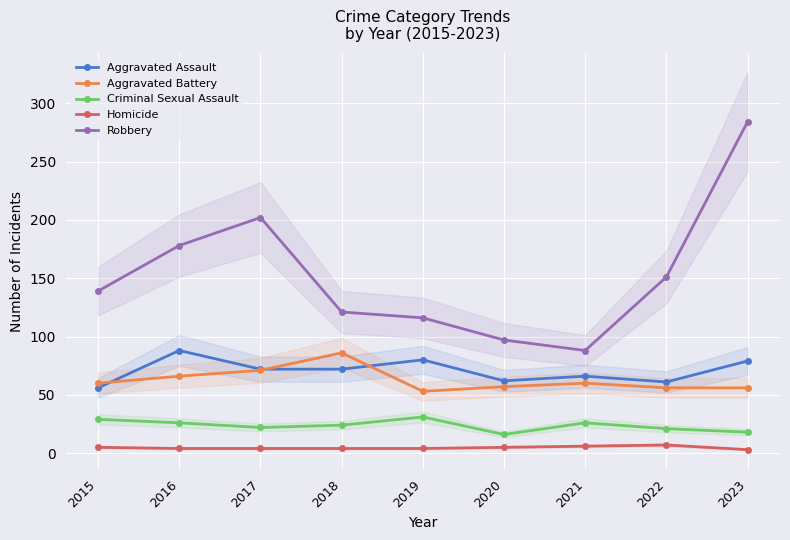

The value of Aggravated Assault at 2020 is 84. True or false?

False